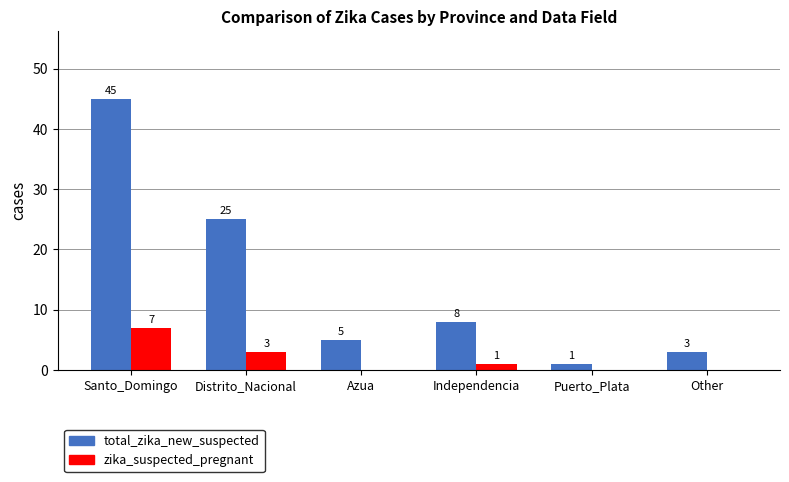

What is the sum of all zika_suspected_pregnant values?

11